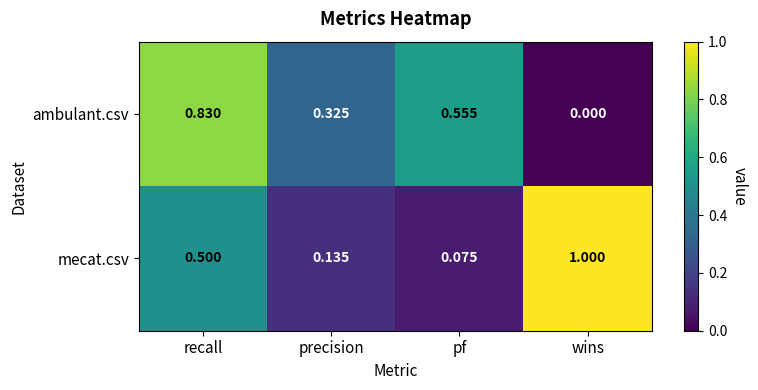

Where is mecat.csv nearest to the value 0?

pf